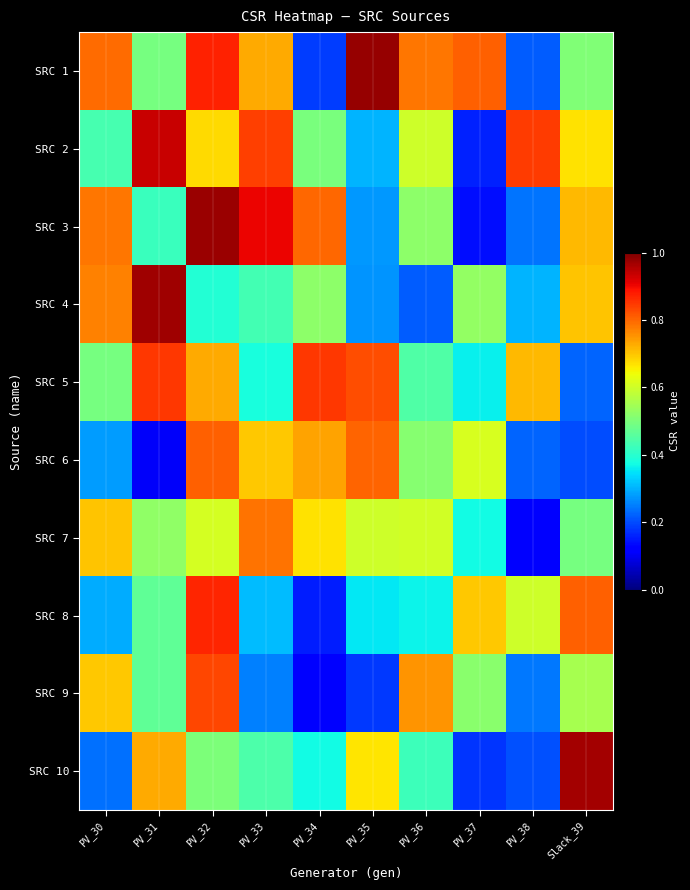

Which series has the largest total across all categories?

SRC 1